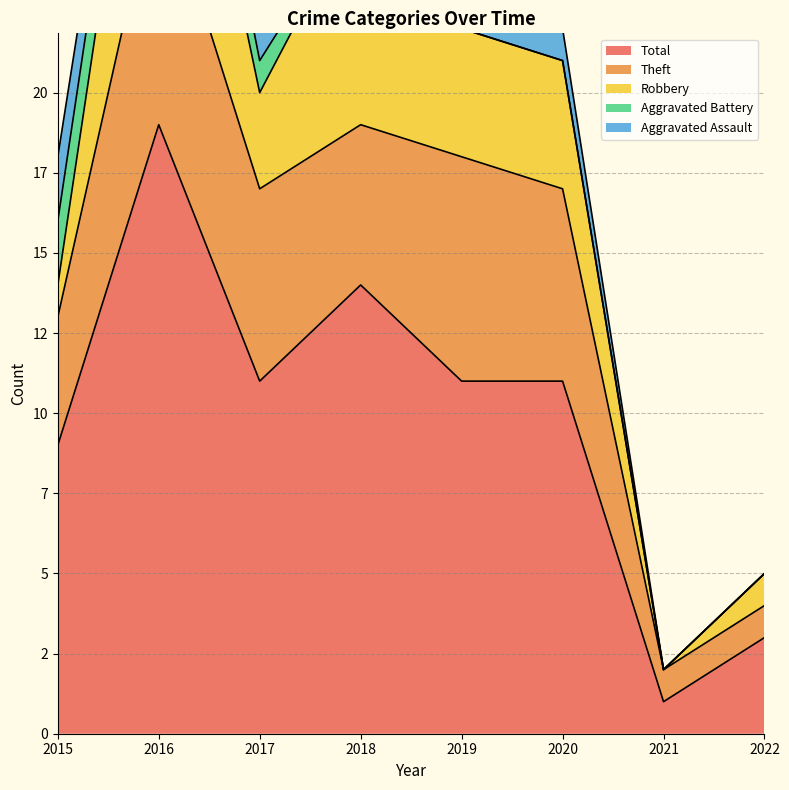

The Total series shows 14 at 2018. True or false?

True